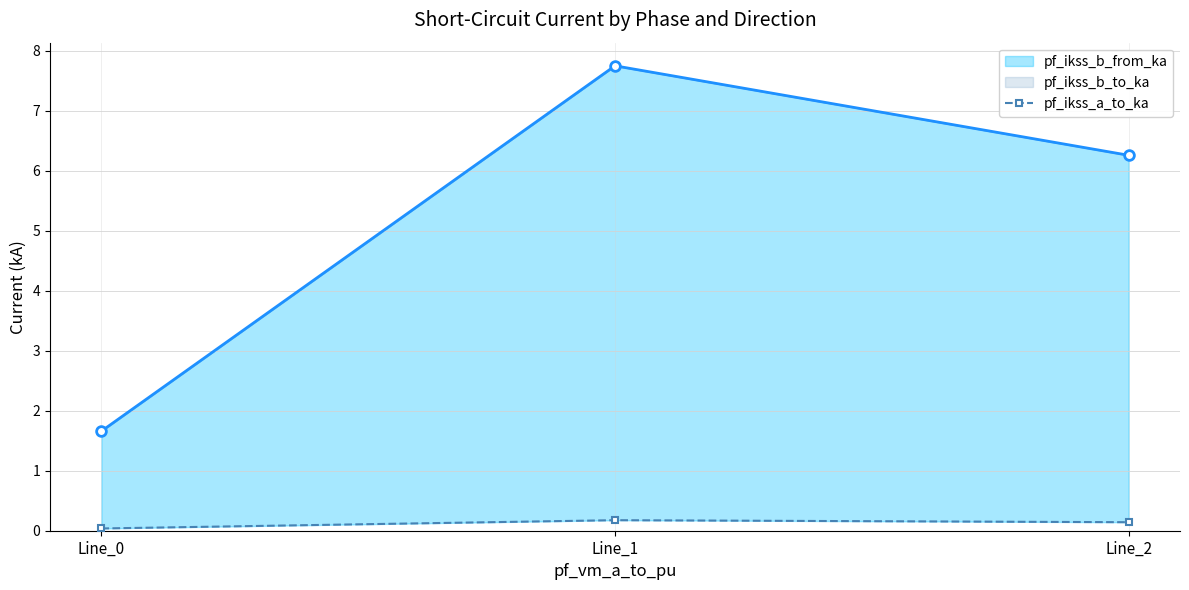

True or false: pf_ikss_b_from_ka has a value of 6.3 at Line_2.

True